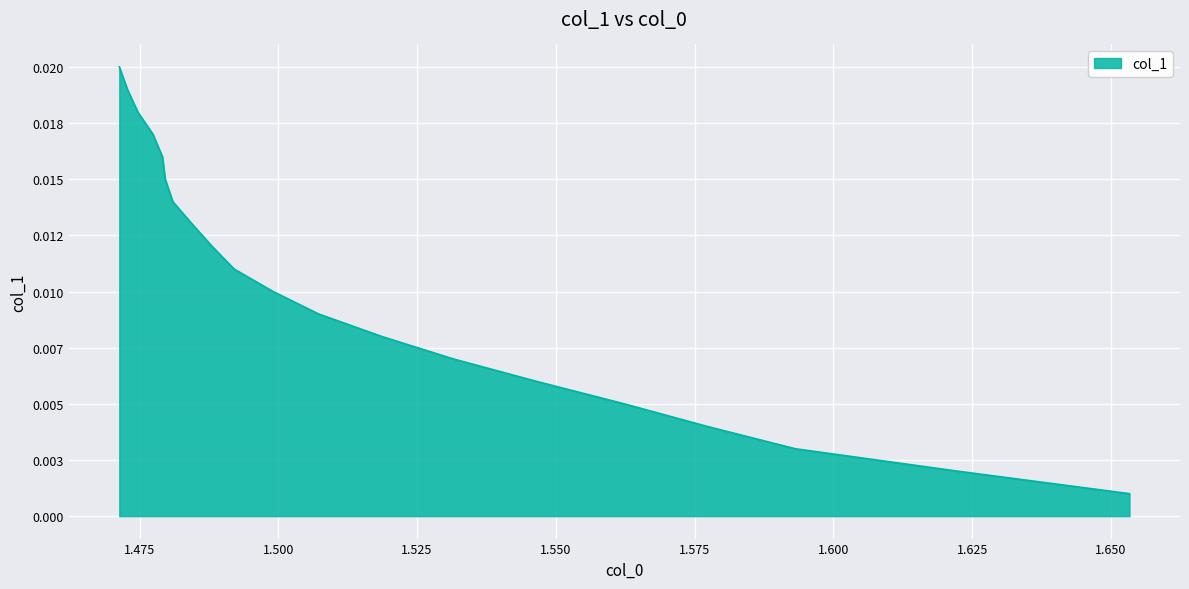

Which category has the lowest value across all series?

1.6533447024587051